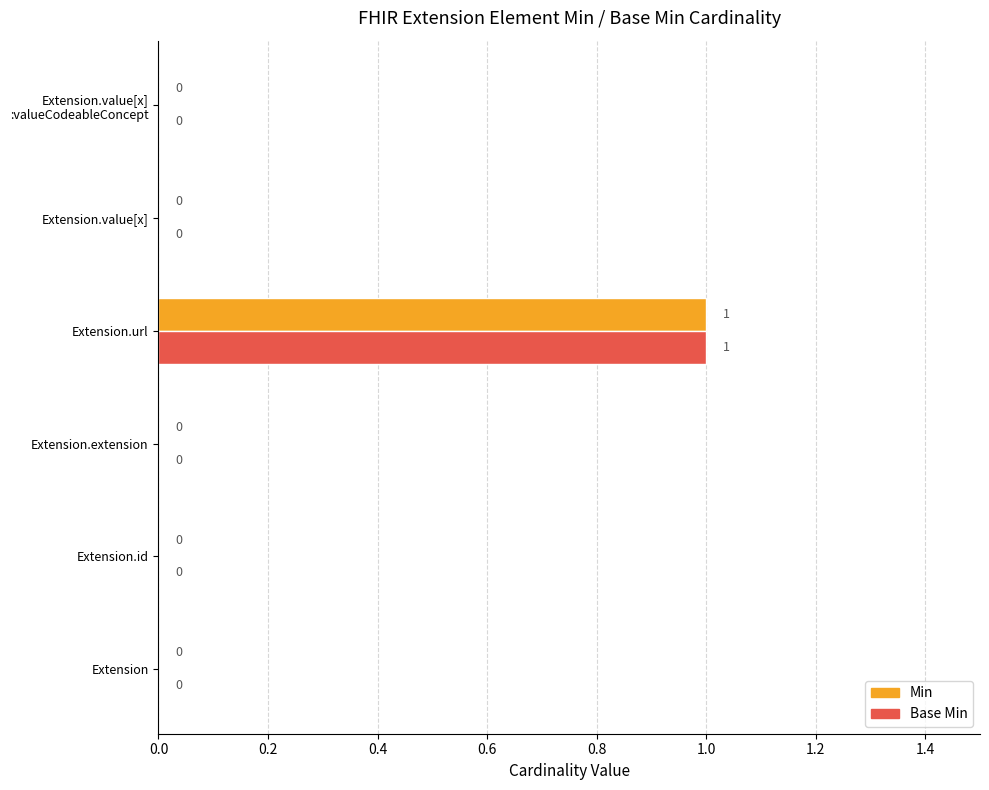

At which category is the sum across all series the highest?

Extension.url